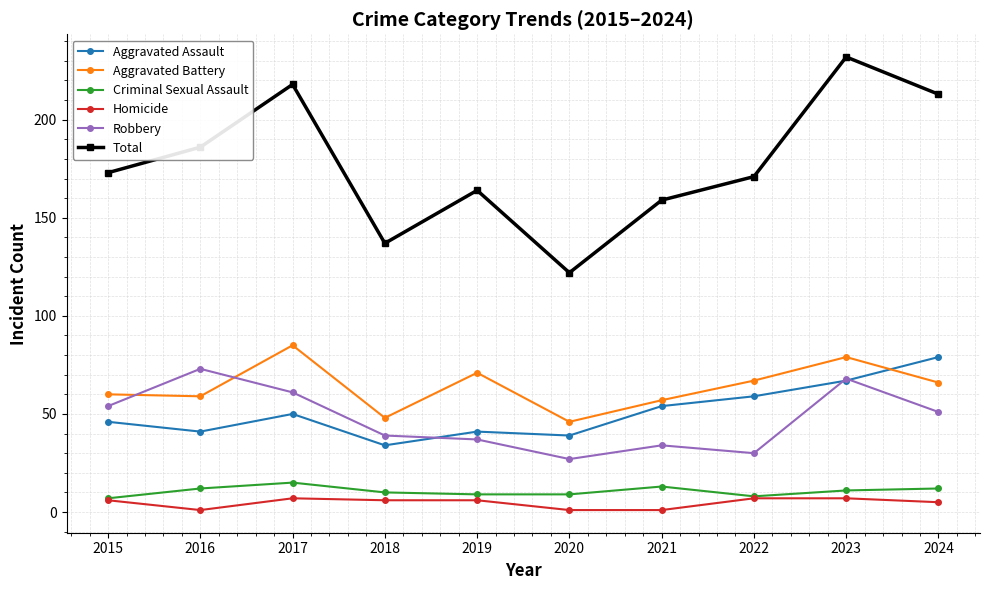

At which category does Total reach its first local peak?

2017